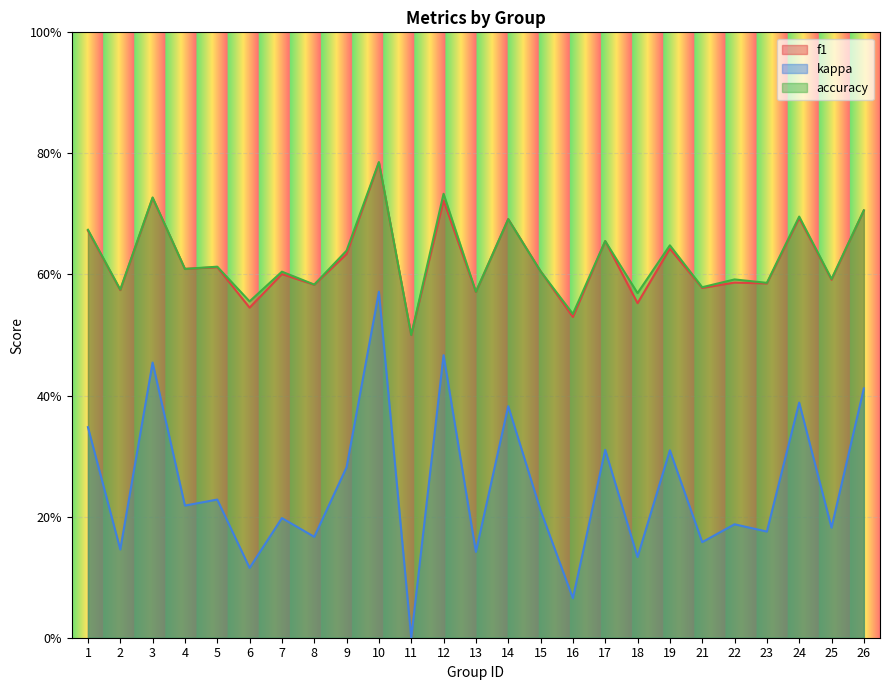

True or false: kappa and accuracy cross at least once.

False